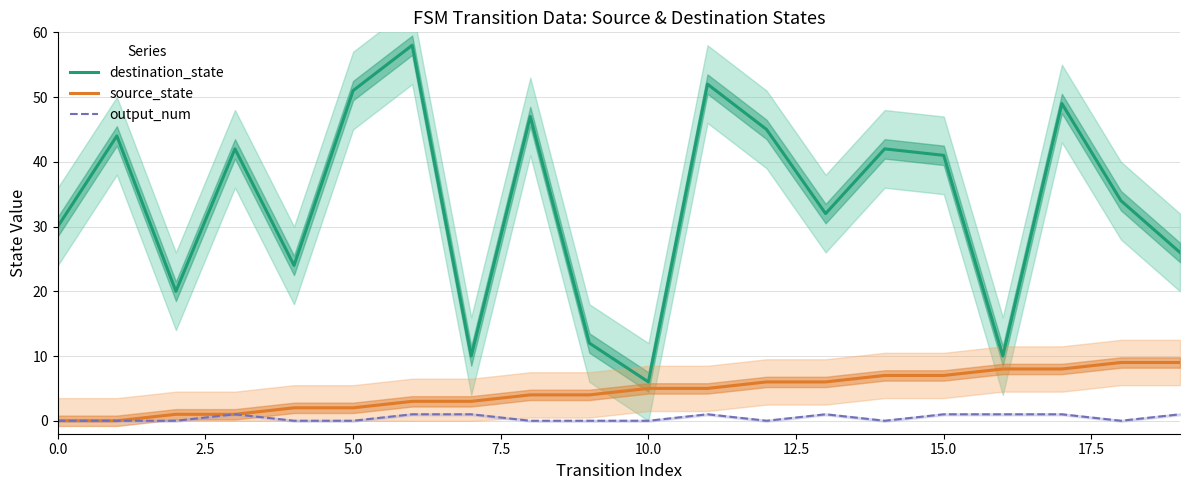

True or false: destination_state has a value of 2 at 10.0.

False